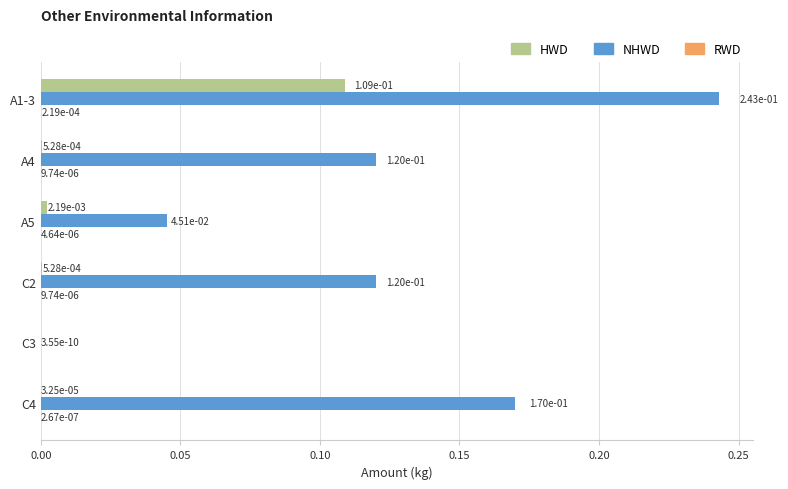

At which category is the sum across all series the highest?

A1-3